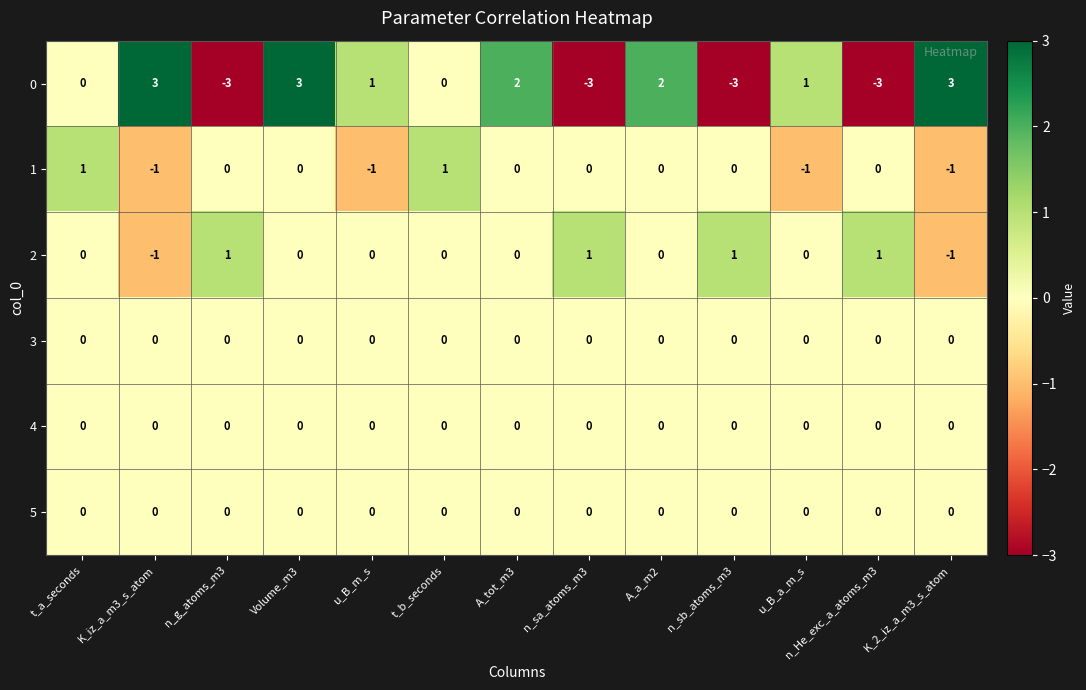

Between u_B_m_s and n_sa_atoms_m3, which series saw the biggest shift?

0